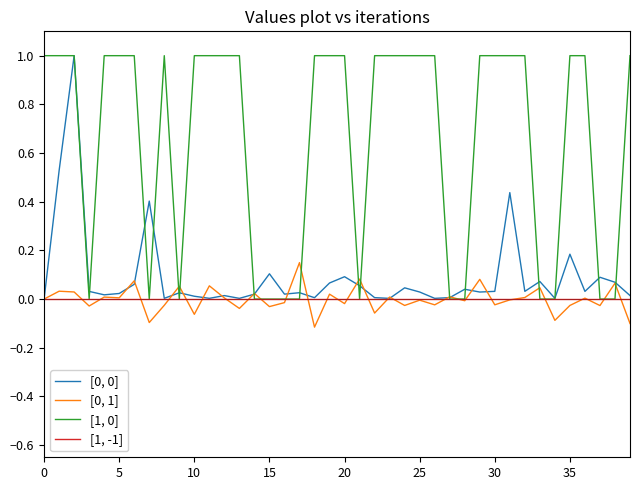

What is the maximum value for [0, 0]?

1.0